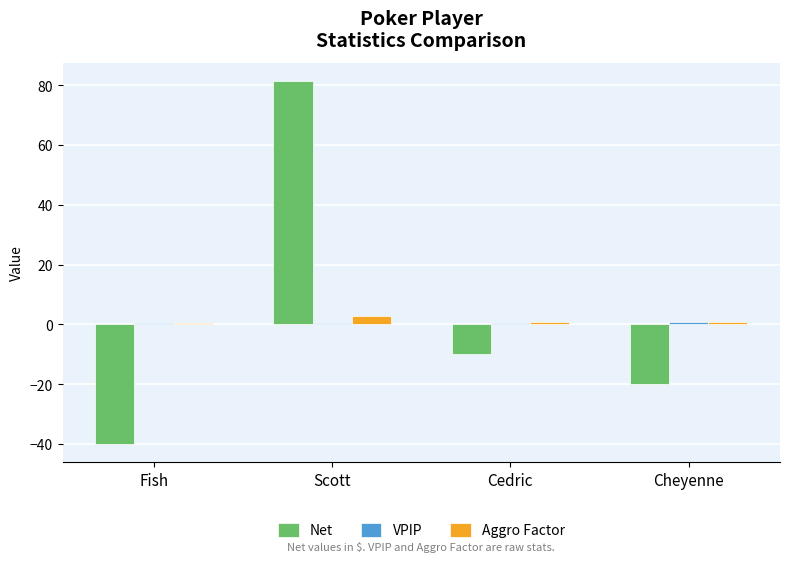

Which series has the largest total across all categories?

Net